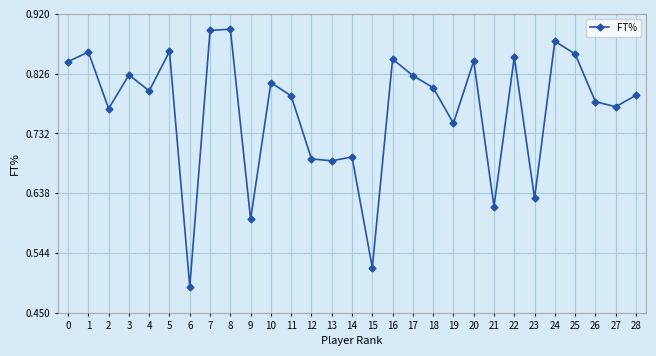

Is it true that the value at 8 is 0.9?

True